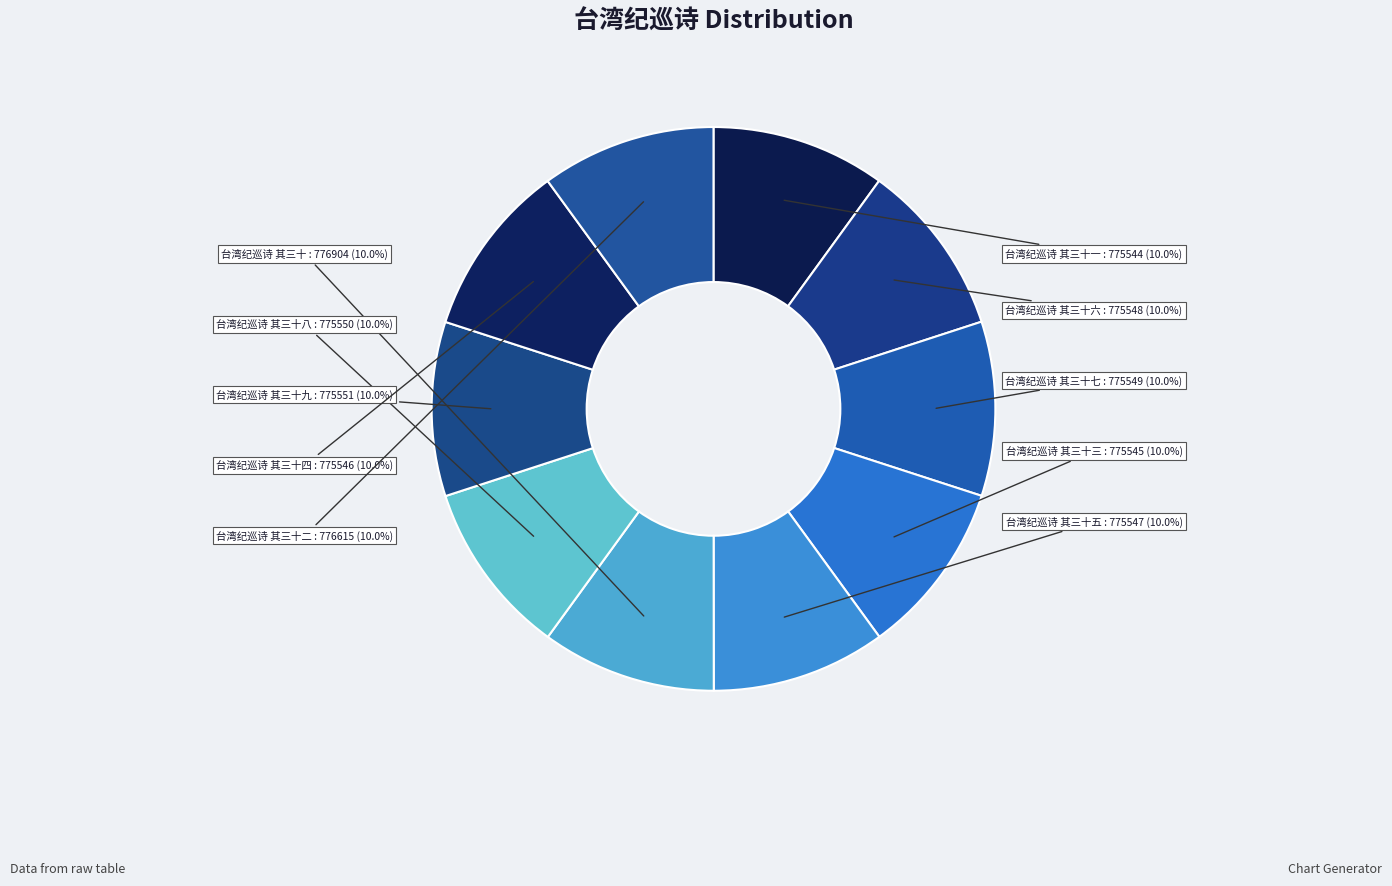

Combined, do 台湾纪巡诗 其三十八 and 台湾纪巡诗 其三十 account for over 50%?

No